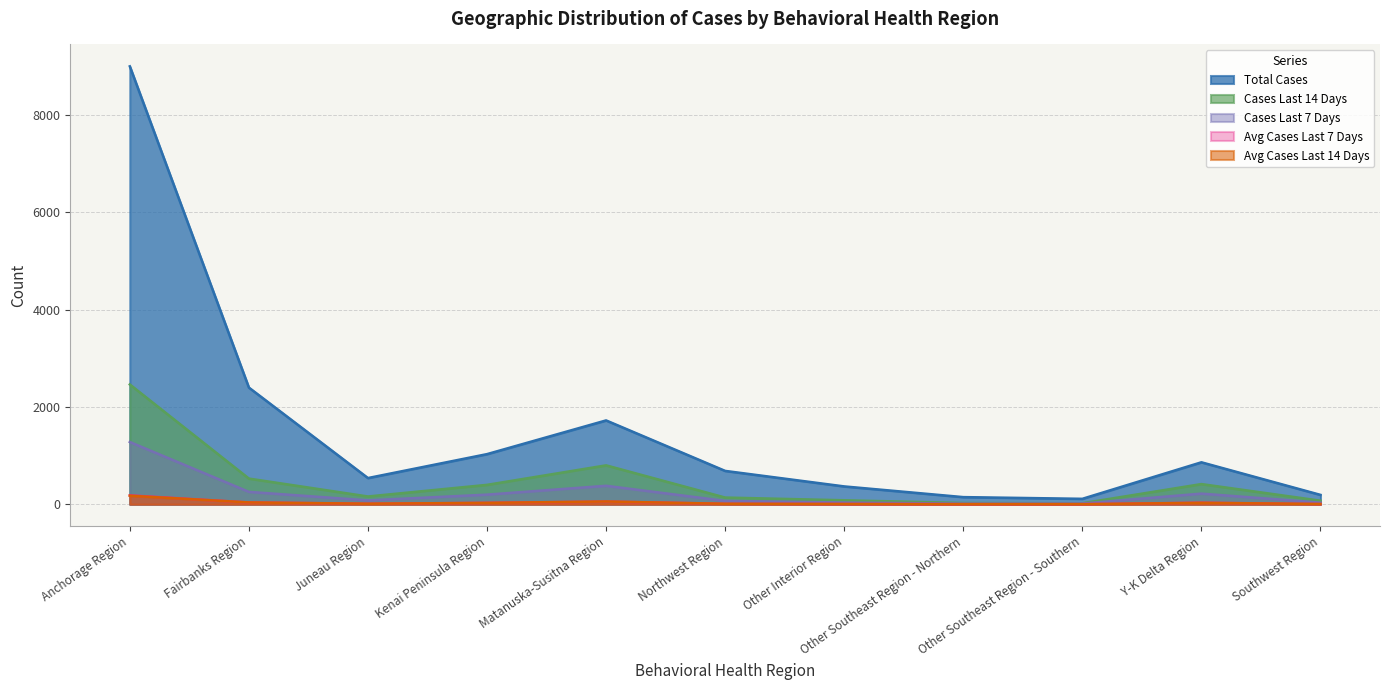

In Avg Cases Last 7 Days, how many points are lower than both neighbors (excluding endpoints)?

2